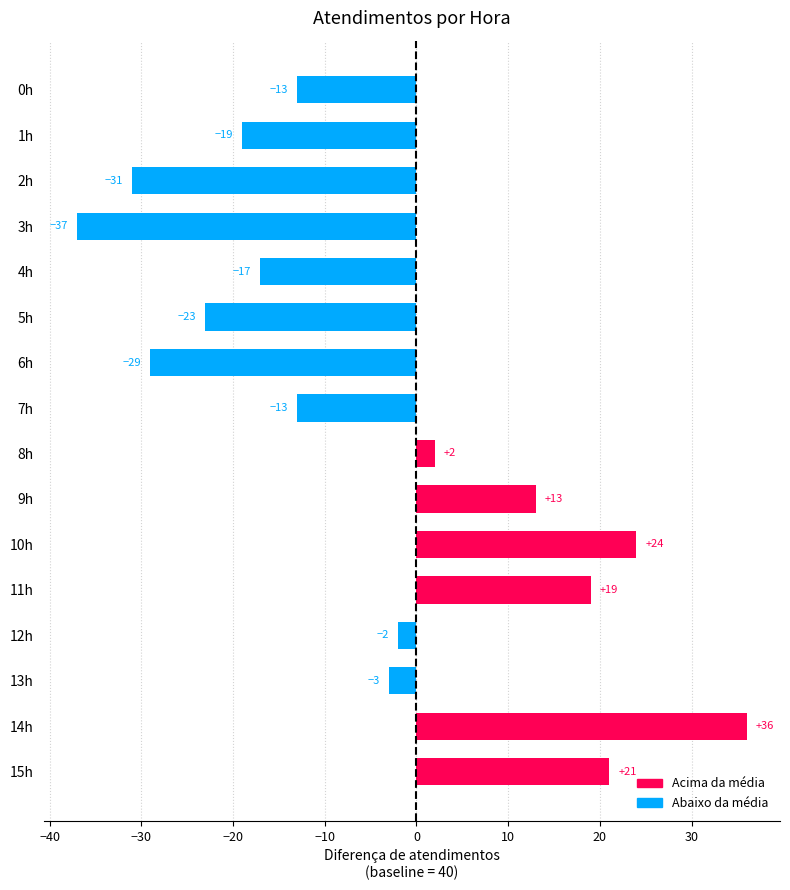

What is the difference between the values at 15h and 4h?

38